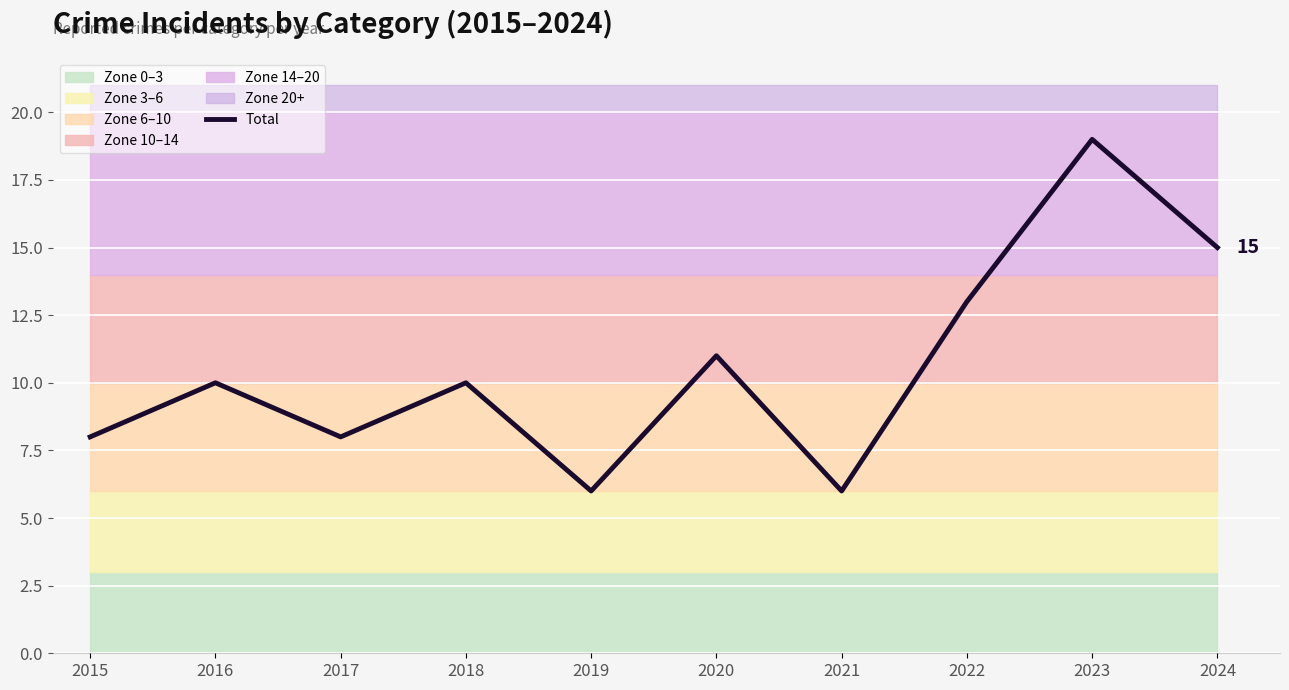

Reading left to right, extract all data points from this chart.

2015=8	2016=10	2017=8	2018=10	2019=6	2020=11	2021=6	2022=13	2023=19	2024=15